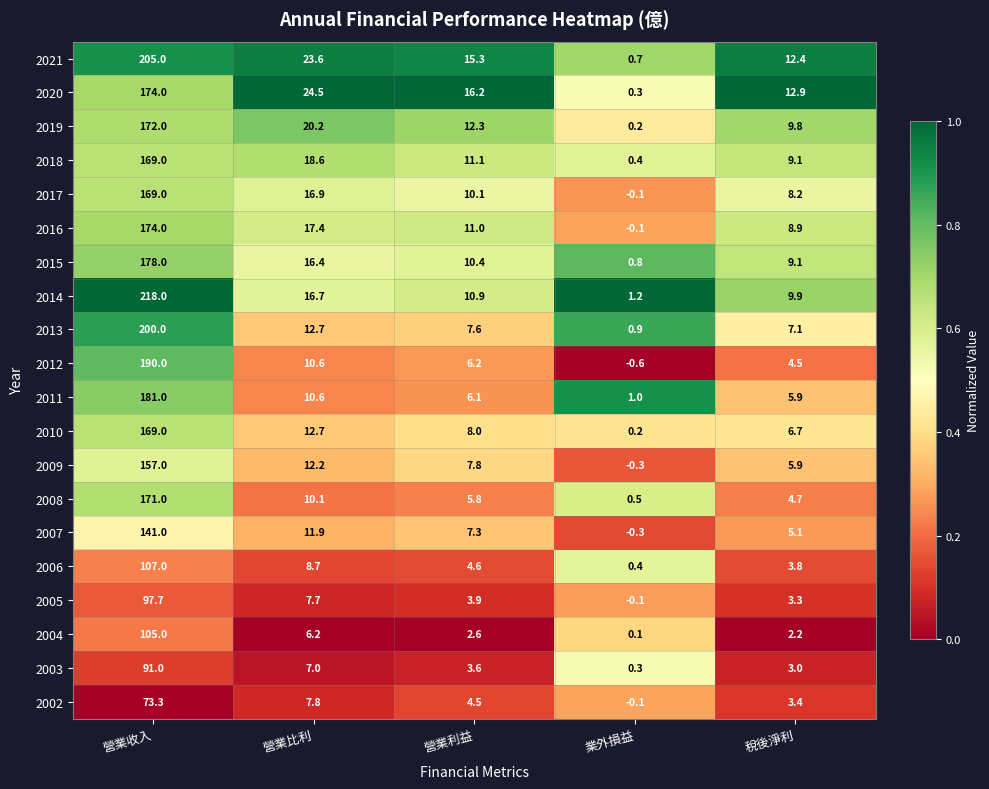

What is the spread (max minus min) of values at 業外損益?

1.8